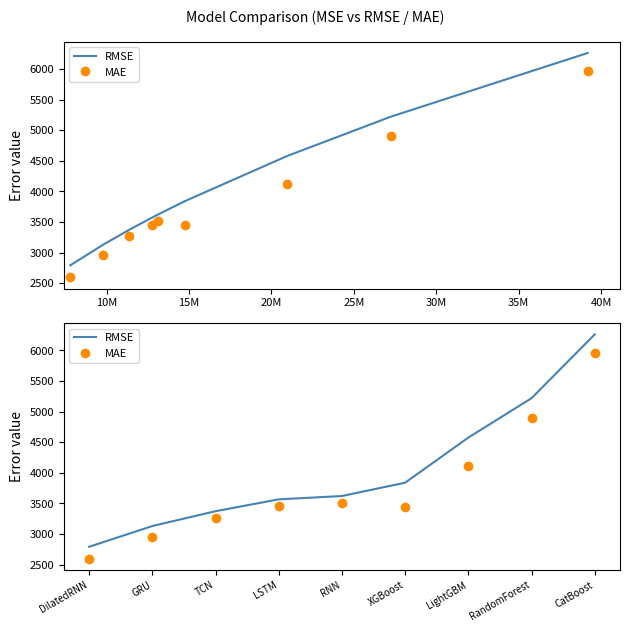

What is the total value across all series at LightGBM?

8688.0